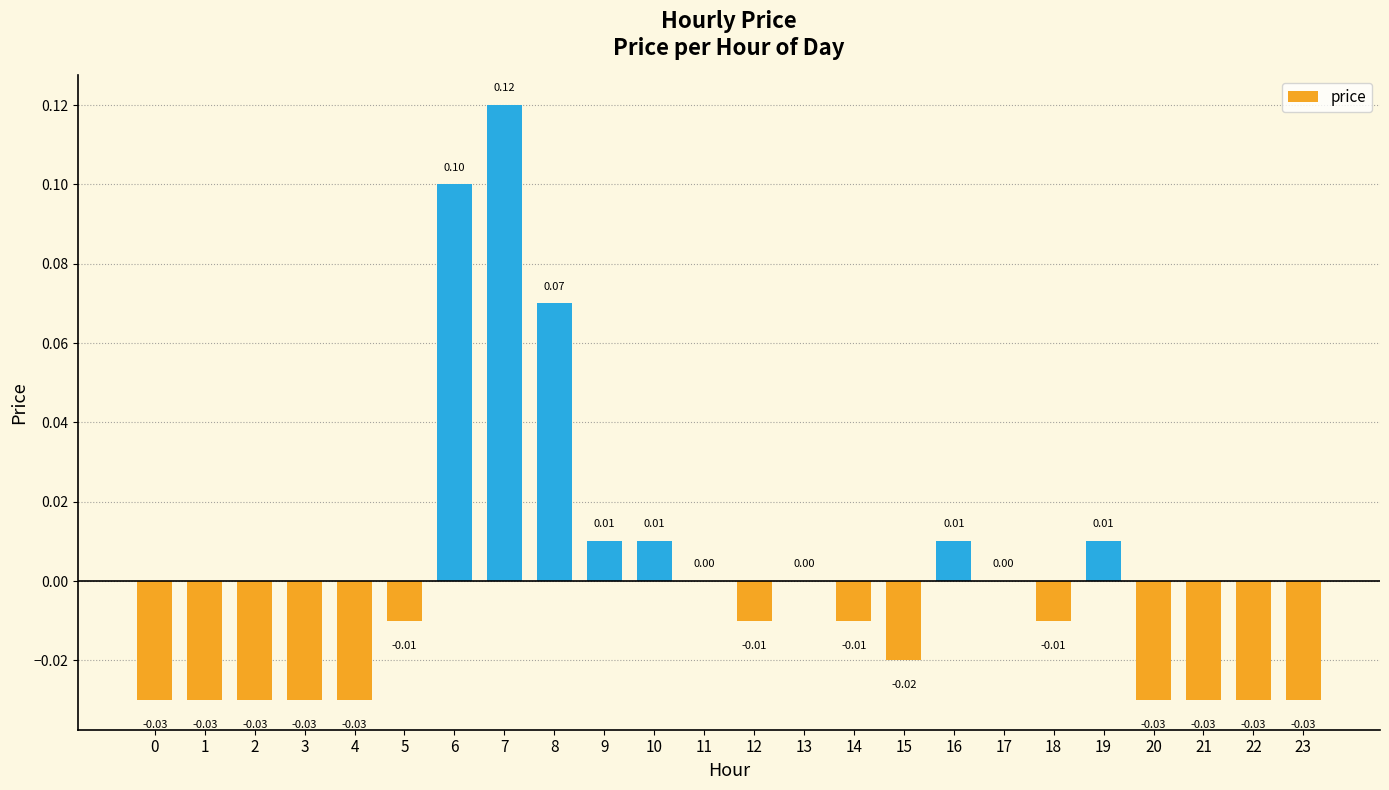

Which category has the highest value across all series?

7